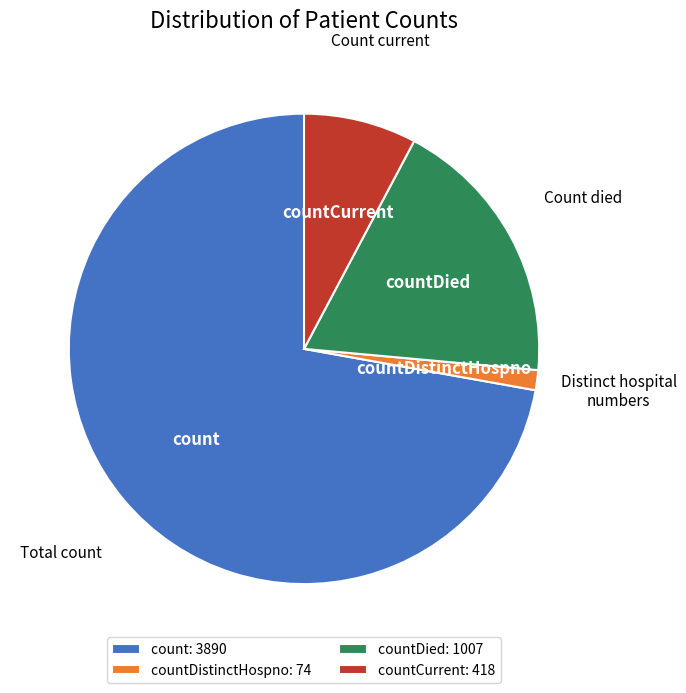

Which slice is the smallest?

countDistinctHospno: 74